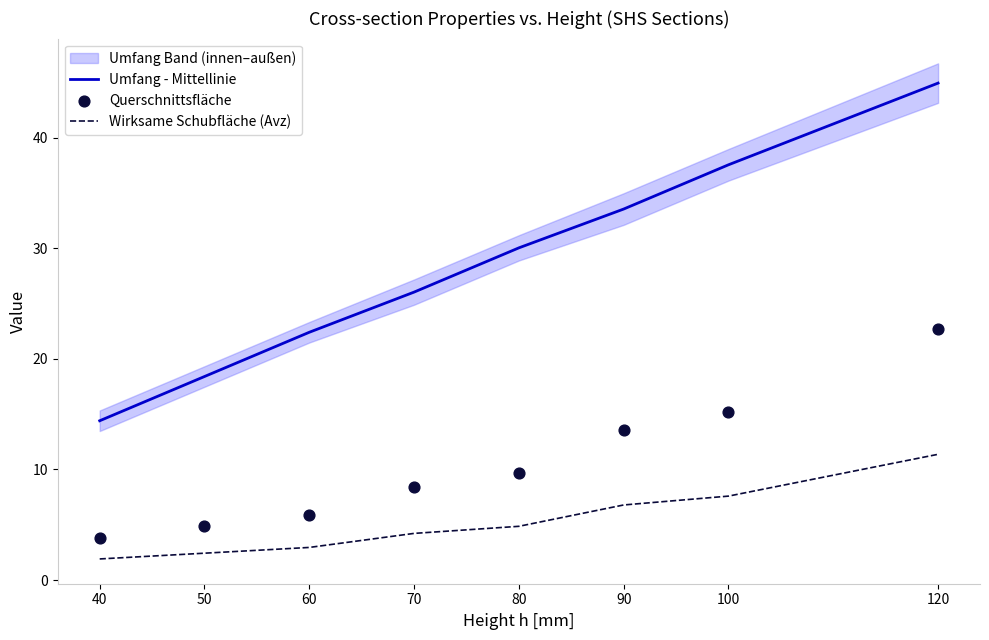

True or false: Umfang - Mittellinie and Wirksame Schubfläche (Avz) intersect in this chart.

False